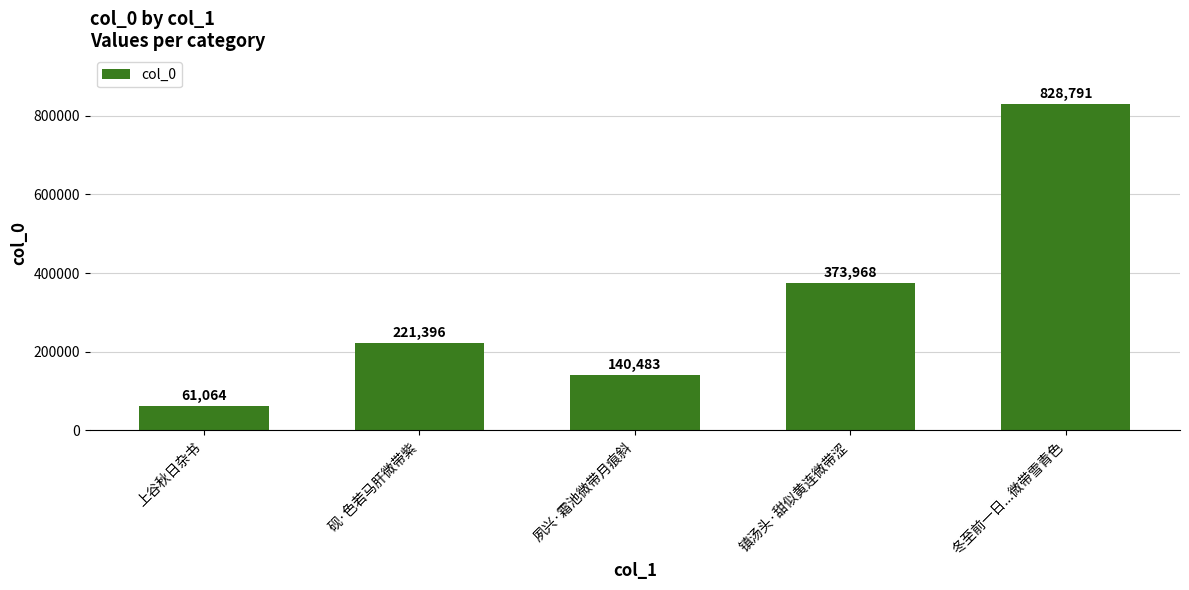

How many data points are less than 221396?

2